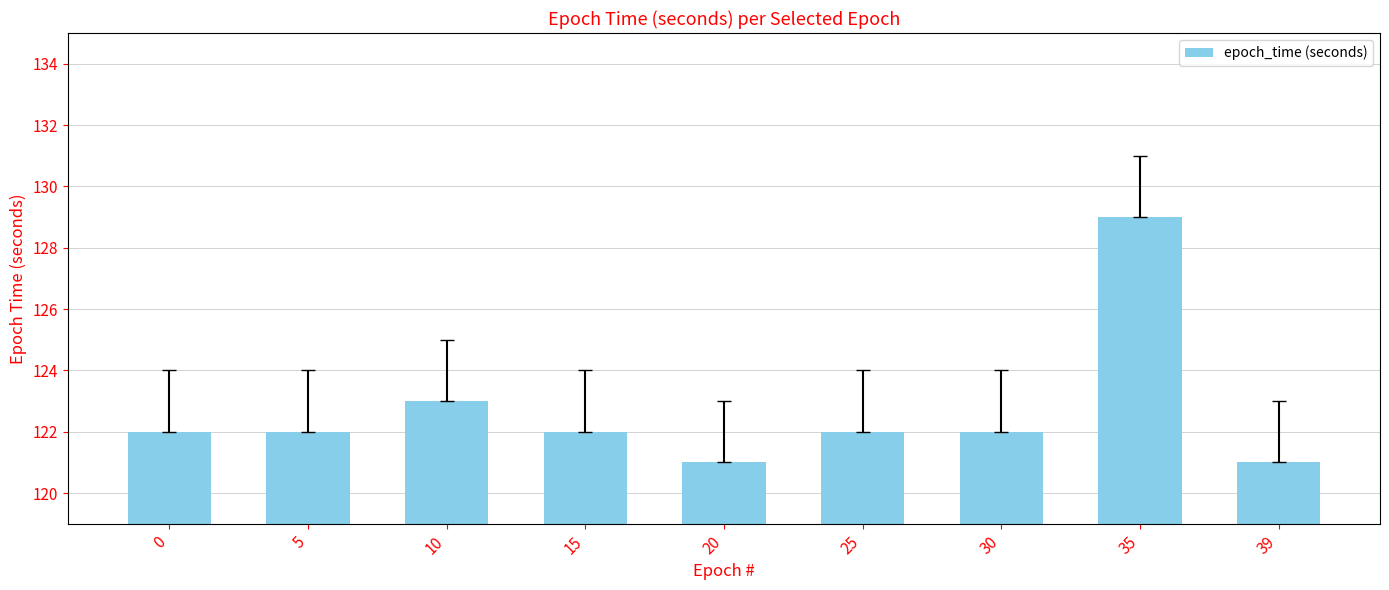

Reading right to left, transcribe all the data shown in this chart.

39=121	35=129	30=122	25=122	20=121	15=122	10=123	5=122	0=122